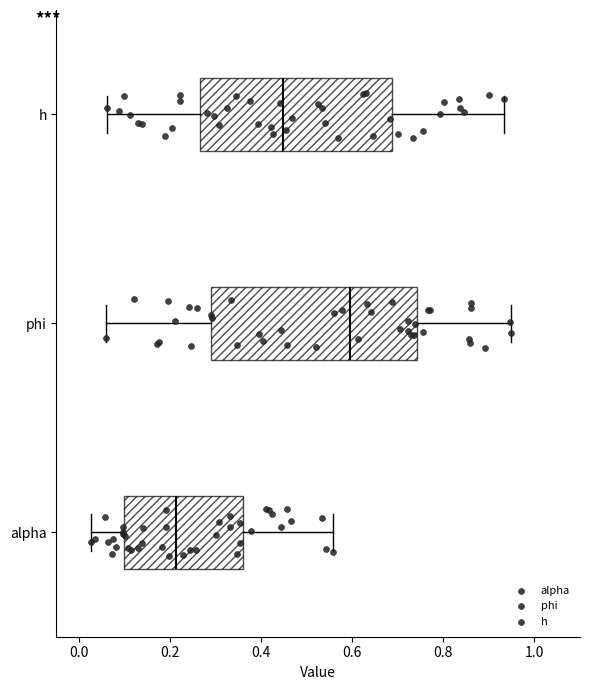

Reading bottom to top, read every box against the x-axis: the position of its median line, the range the box covers, and the ends of its whiskers. The values are not printed on the chart, so give them approximately, as read against the axis.

alpha: median 0.22, box 0.10 to 0.36, whiskers 0.02 to 0.56
phi: median 0.60, box 0.30 to 0.74, whiskers 0.06 to 0.94
h: median 0.44, box 0.26 to 0.68, whiskers 0.06 to 0.94